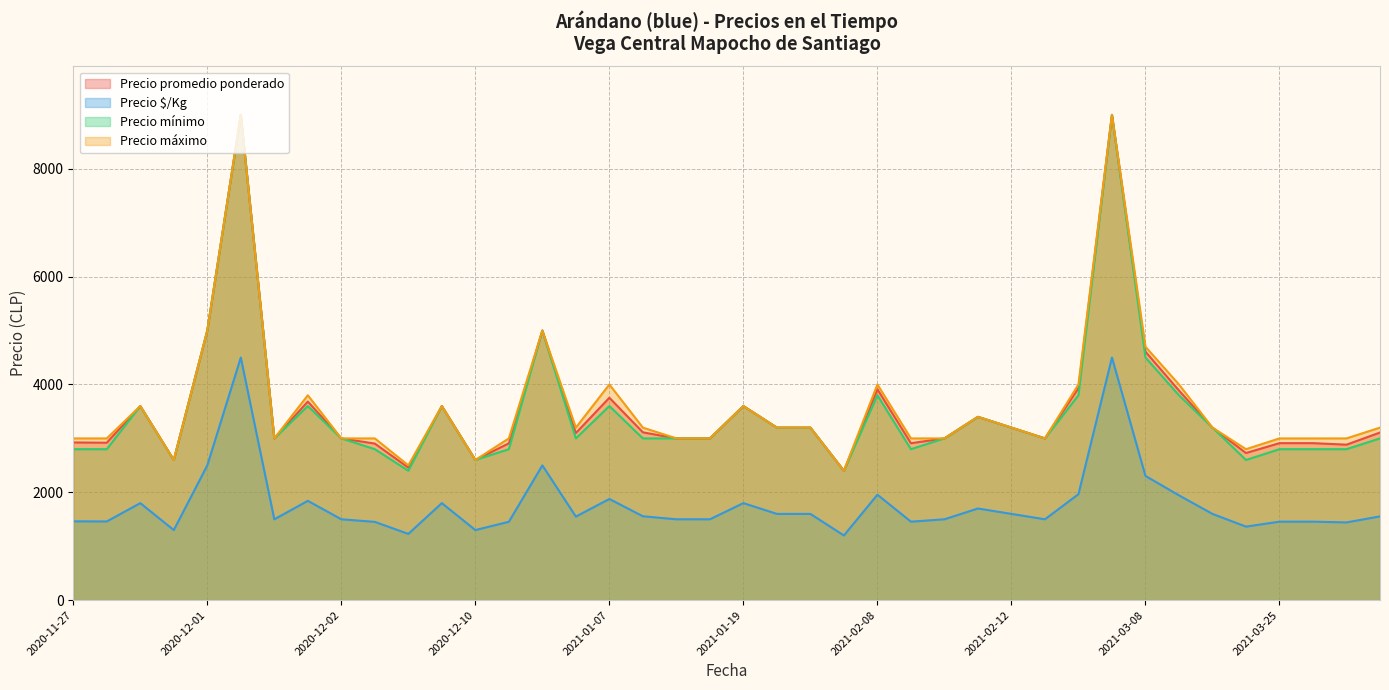

True or false: Precio $/Kg and Precio máximo intersect in this chart.

False